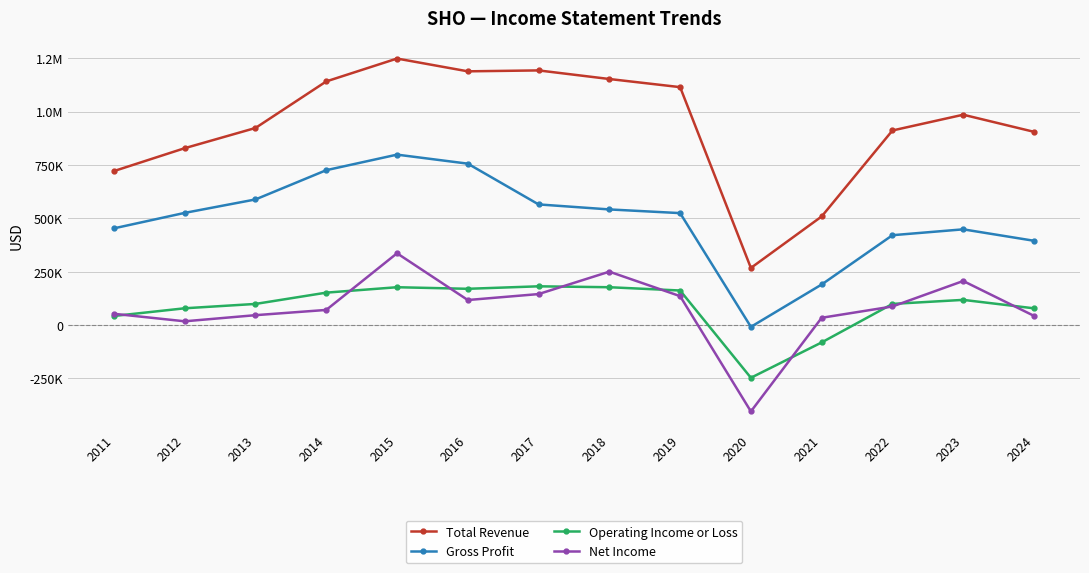

The value of Operating Income or Loss at 2022 is 21166. True or false?

False